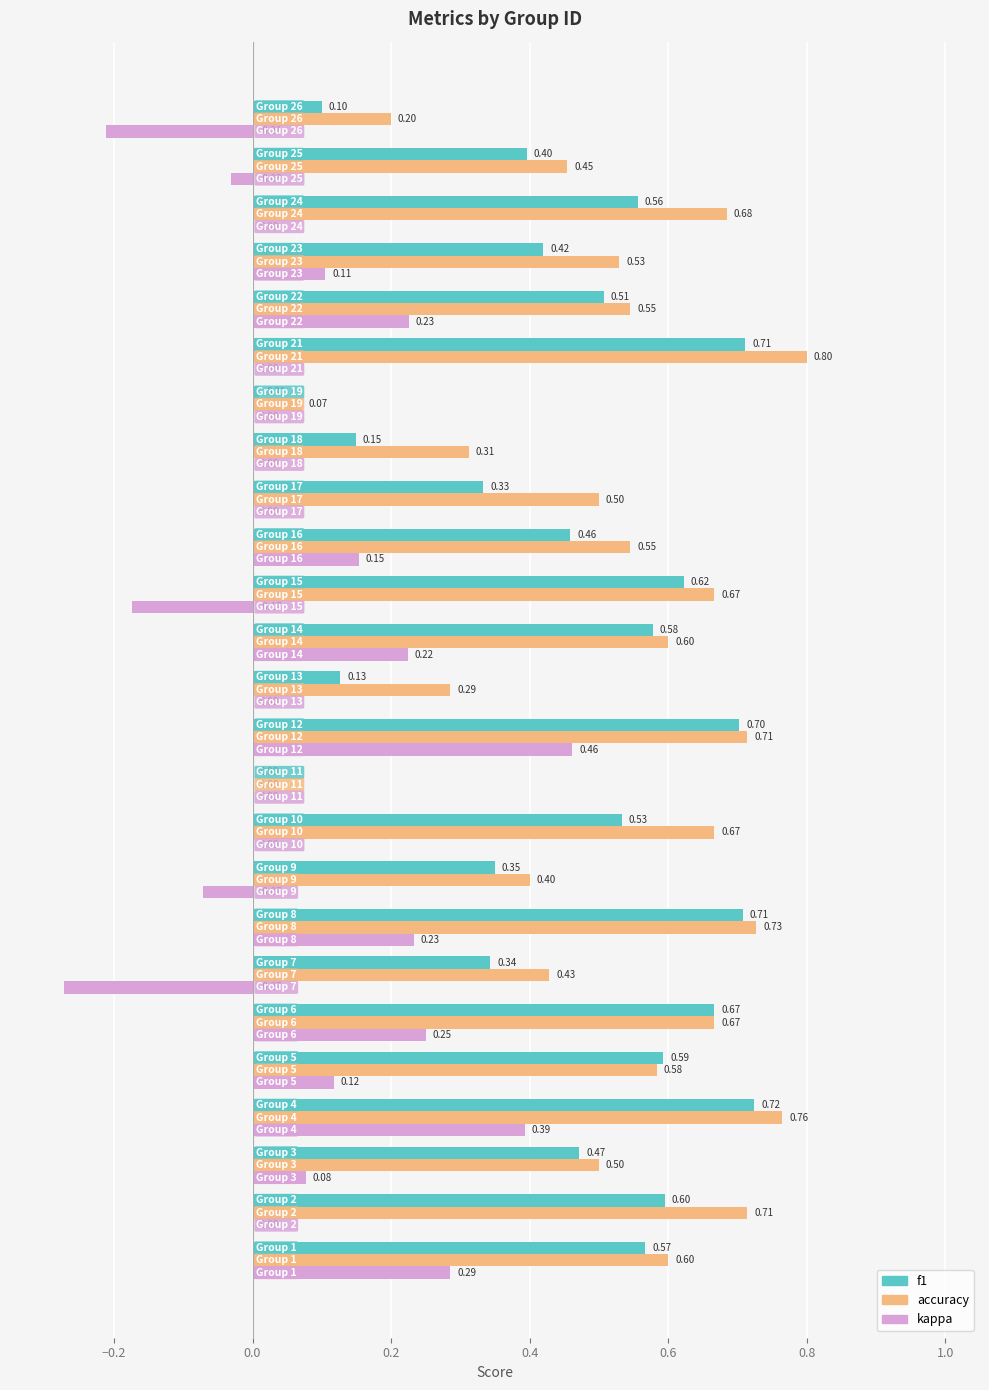

What is the sum of all accuracy values?

13.0